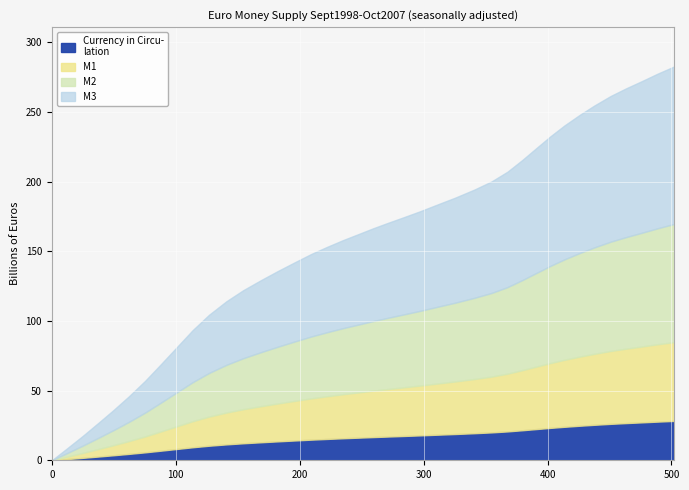

What is the value of the 25th point from the left?

183.6